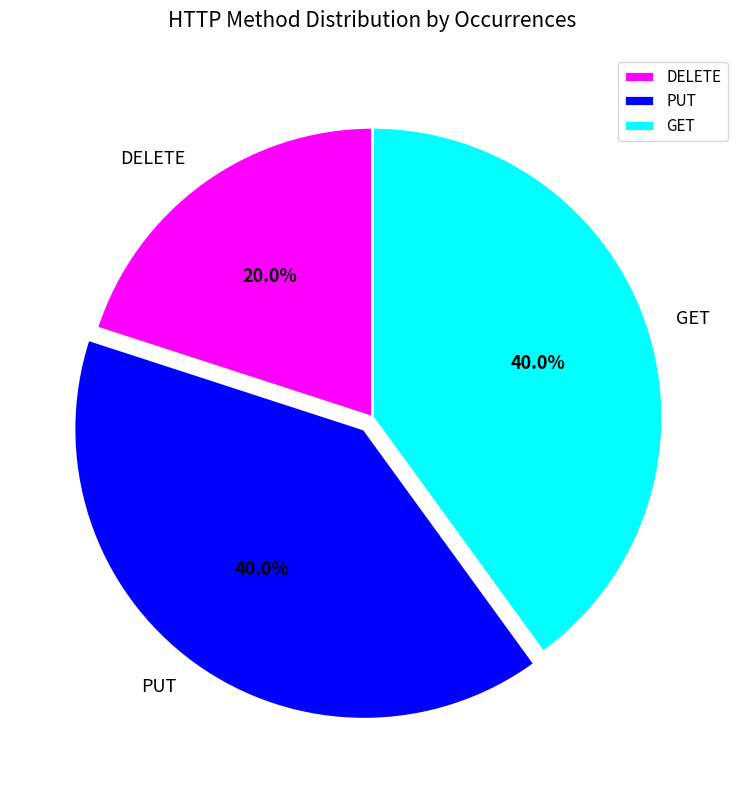

Does PUT represent more than half of the total?

No